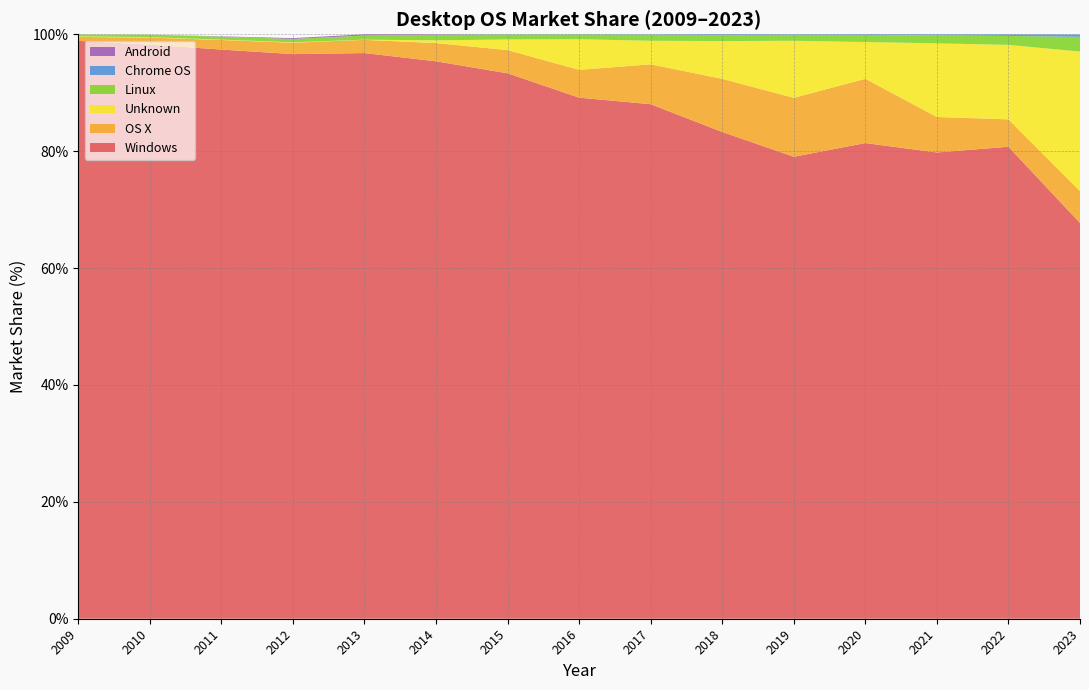

Reading left to right, list all the values displayed in this chart.

Windows: 2009=98.9	2010=98.2	2011=97.4	2012=96.6	2013=96.8	2014=95.4	2015=93.3	2016=89.2	2017=88.0	2018=83.3	2019=79.0	2020=81.4	2021=79.8	2022=80.8	2023=67.7
OS X: 2009=0.7	2010=1.2	2011=1.6	2012=1.9	2013=2.3	2014=3.1	2015=4.0	2016=4.8	2017=6.8	2018=9.1	2019=10.1	2020=11.0	2021=6.1	2022=4.7	2023=5.5
Unknown: 2009=0.1	2010=0.1	2011=0.1	2012=0.1	2013=0.0	2014=0.5	2015=1.8	2016=5.2	2017=4.0	2018=6.5	2019=9.8	2020=6.3	2021=12.6	2022=12.7	2023=23.9
Linux: 2009=0.3	2010=0.4	2011=0.5	2012=0.6	2013=0.7	2014=0.9	2015=0.8	2016=0.8	2017=1.0	2018=1.0	2019=1.0	2020=1.2	2021=1.4	2022=1.5	2023=2.5
Chrome OS: 2009=0.0	2010=0.0	2011=0.0	2012=0.0	2013=0.0	2014=0.0	2015=0.0	2016=0.0	2017=0.1	2018=0.1	2019=0.1	2020=0.1	2021=0.2	2022=0.3	2023=0.4
Android: 2009=0.0	2010=0.0	2011=0.1	2012=0.1	2013=0.2	2014=0.1	2015=0.0	2016=0.0	2017=0.0	2018=0.0	2019=0.0	2020=0.0	2021=0.0	2022=0.0	2023=0.0